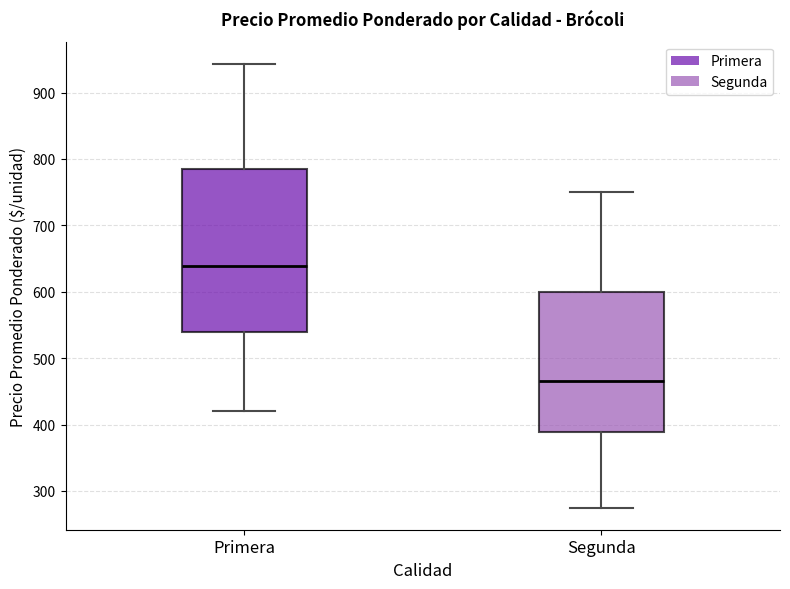

Which box has the lowest median line?

Segunda